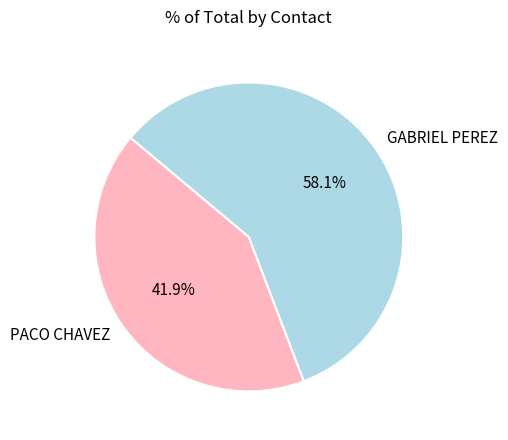

To the nearest percent, what is the difference between the largest and smallest slice percentages?

16%